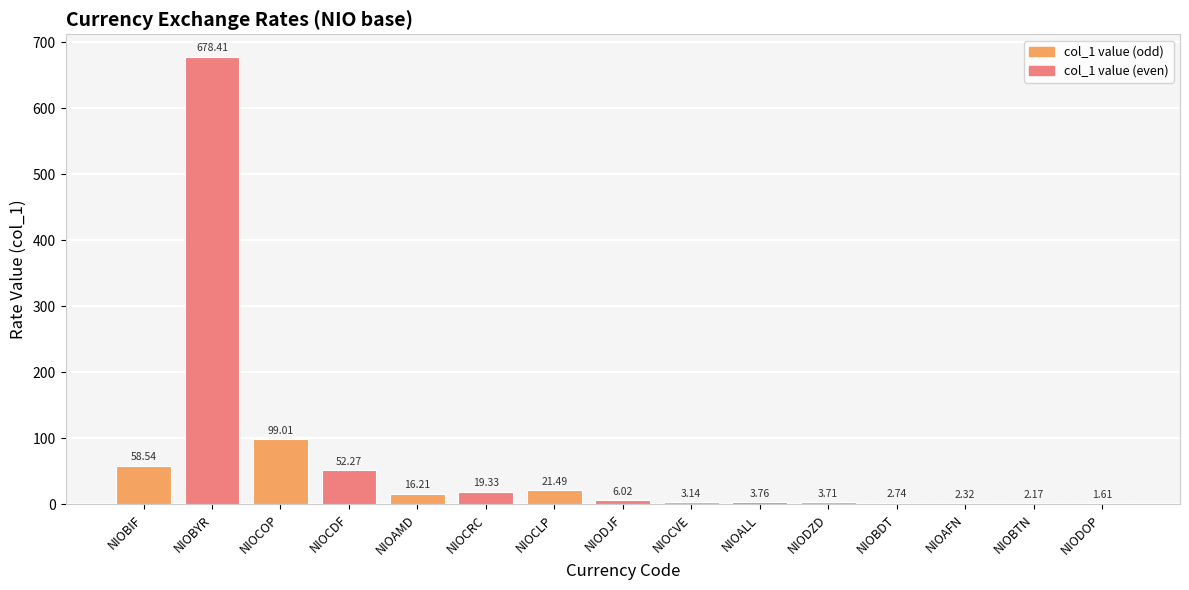

At which label does the data first exceed 6?

NIOBIF